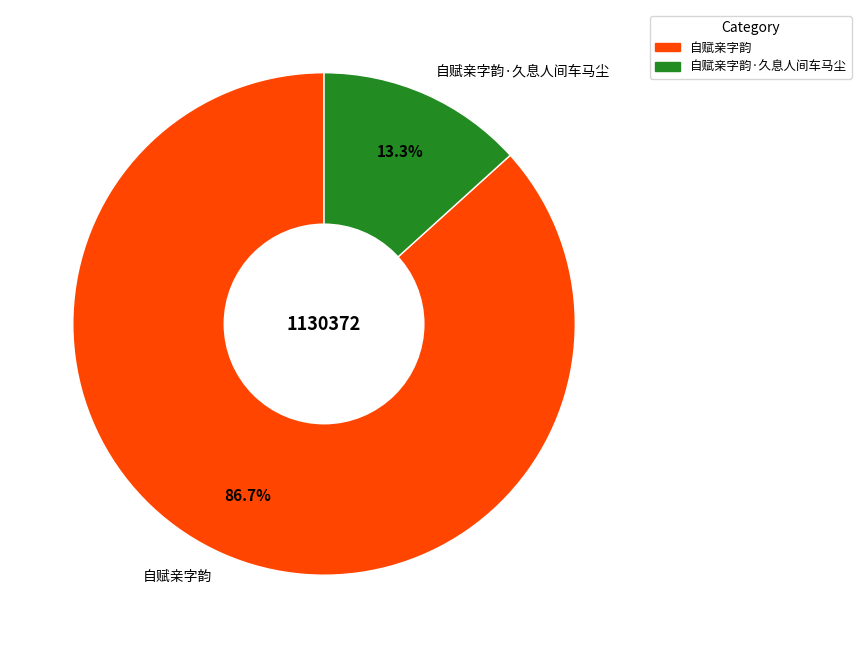

Does any single category account for the majority?

Yes